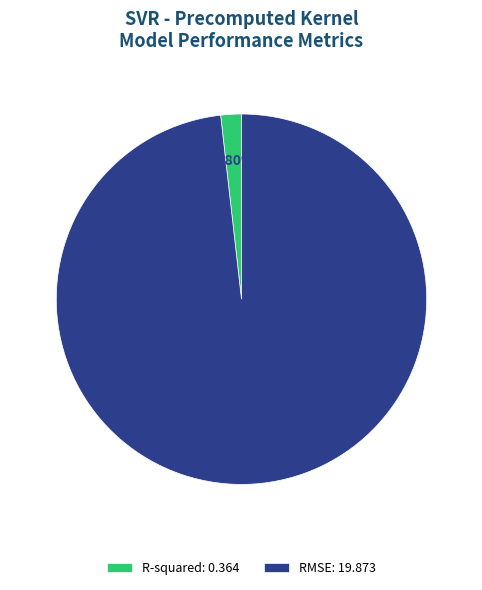

True or false: R-squared accounts for 14% of the total.

False